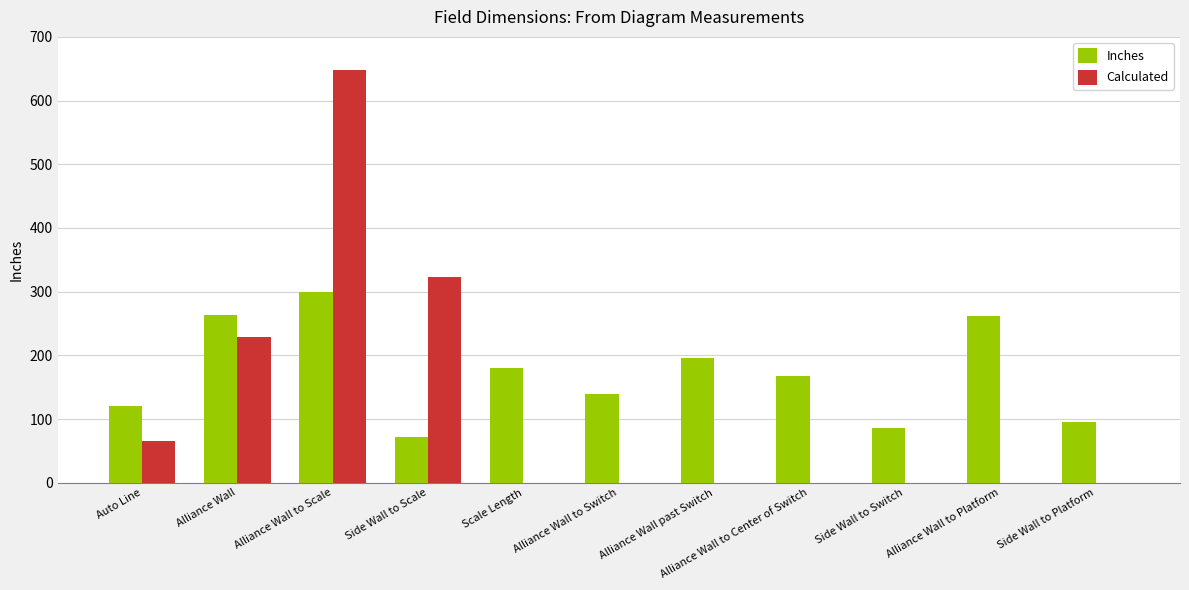

Which label corresponds to the largest value in the chart?

Alliance Wall to Scale